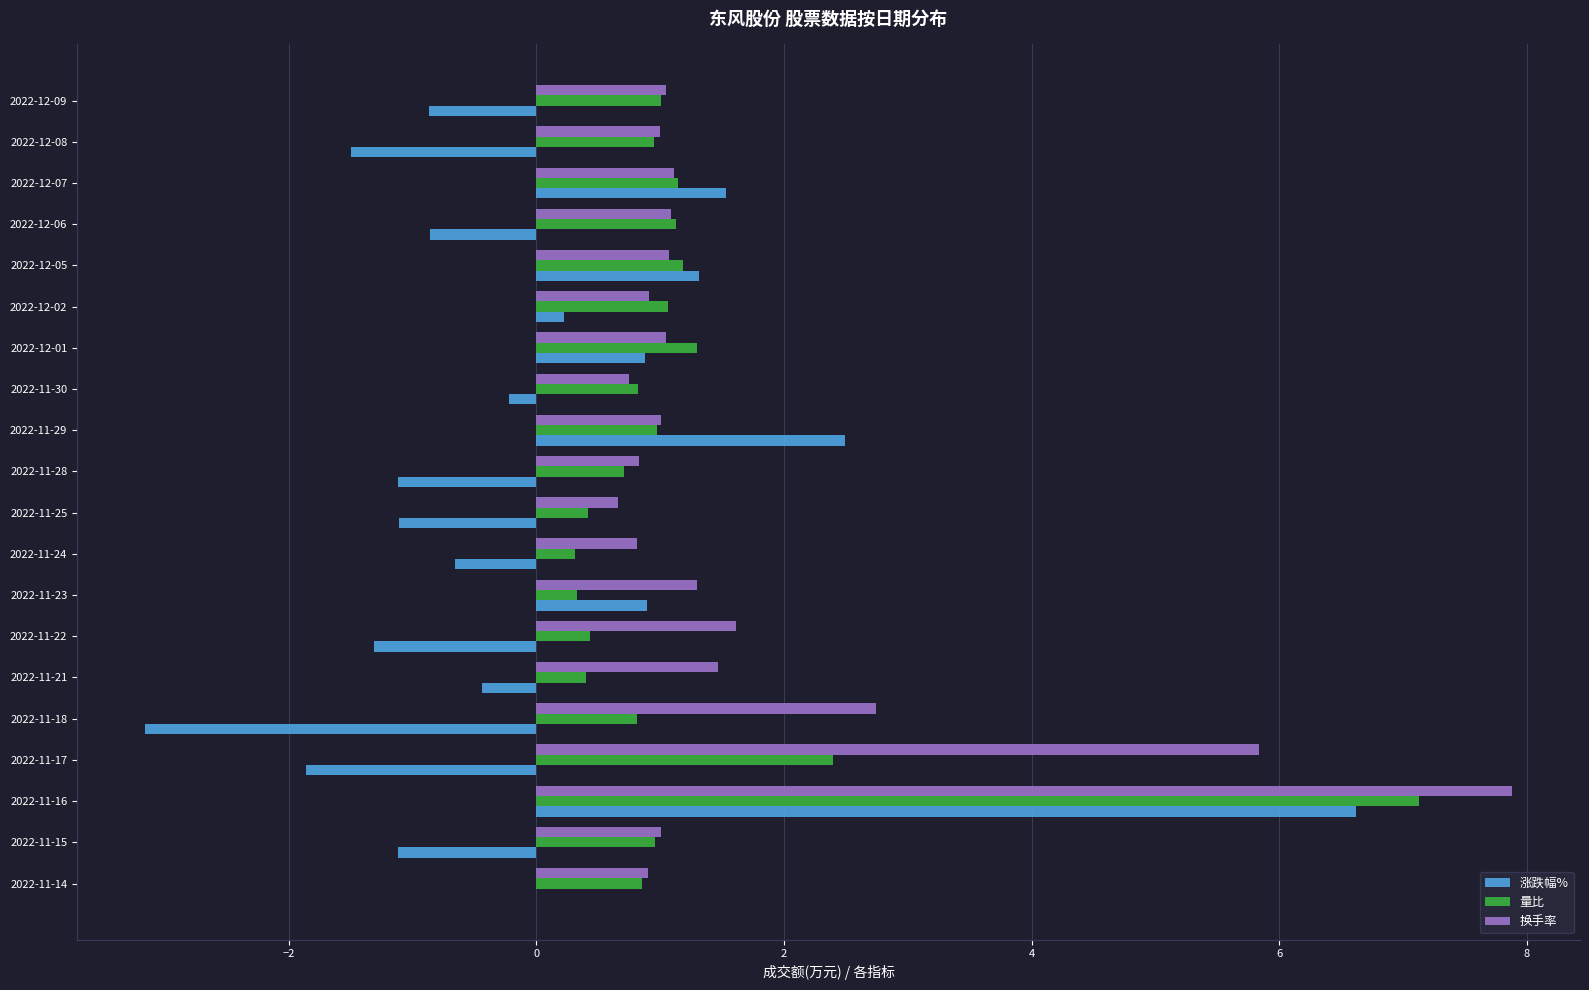

Which series has the largest total across all categories?

换手率